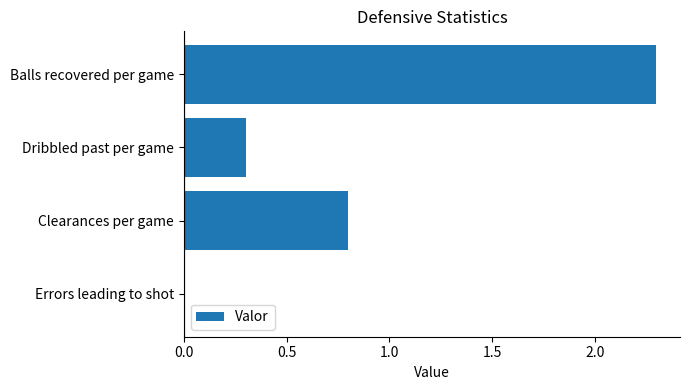

What is the sum of all values?

3.4